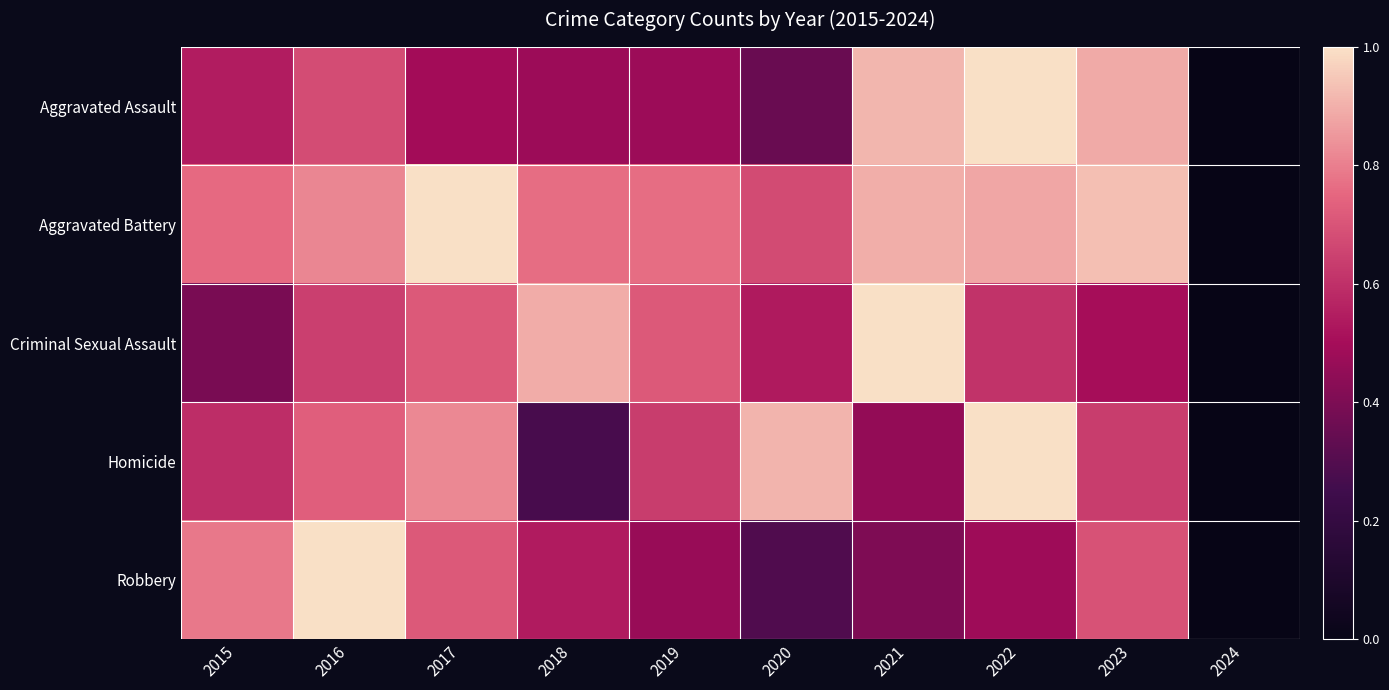

What is the total value across all series at 2016?

3.9